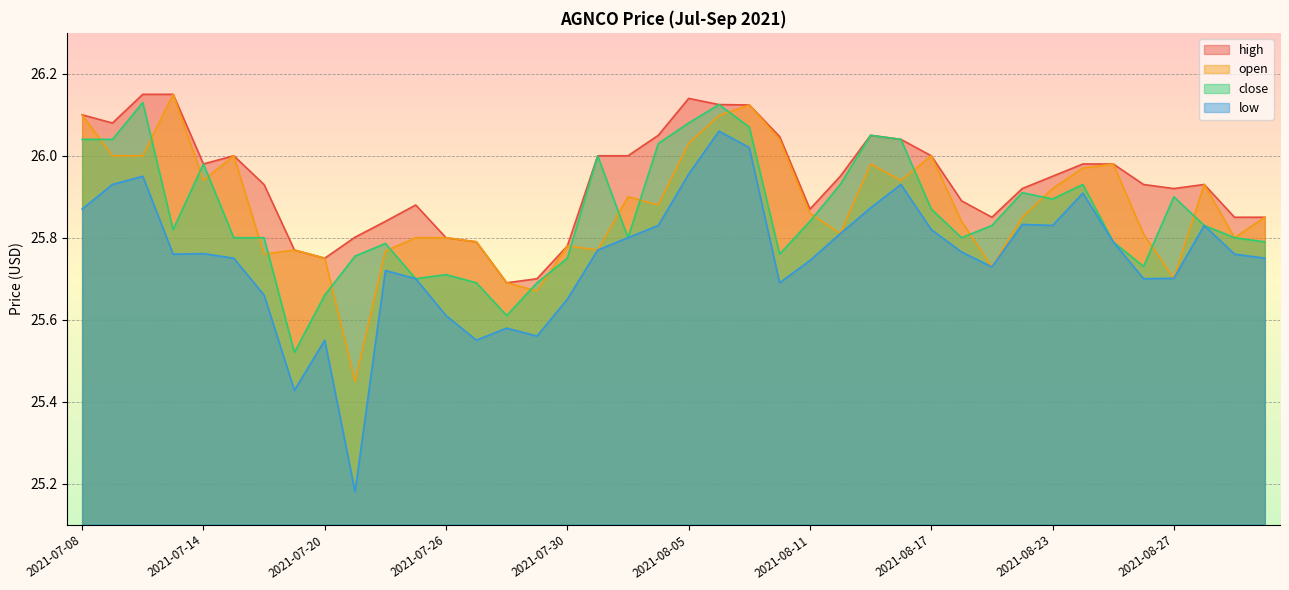

How many interior local valleys does the open series have?

11